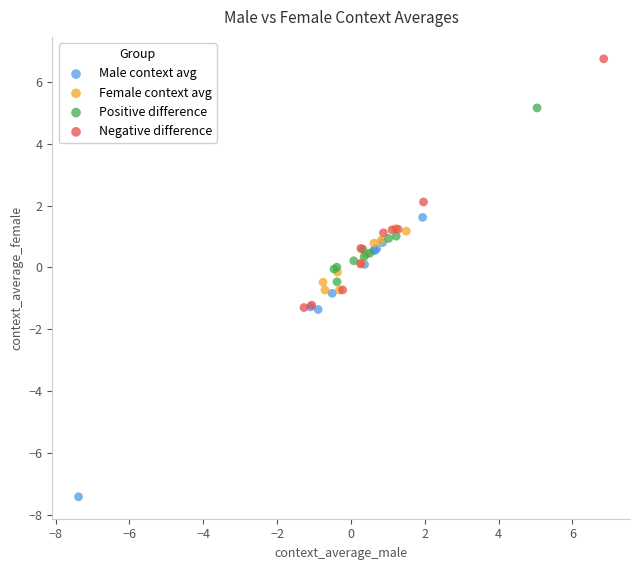

Which series reaches the maximum Y coordinate?

Negative difference